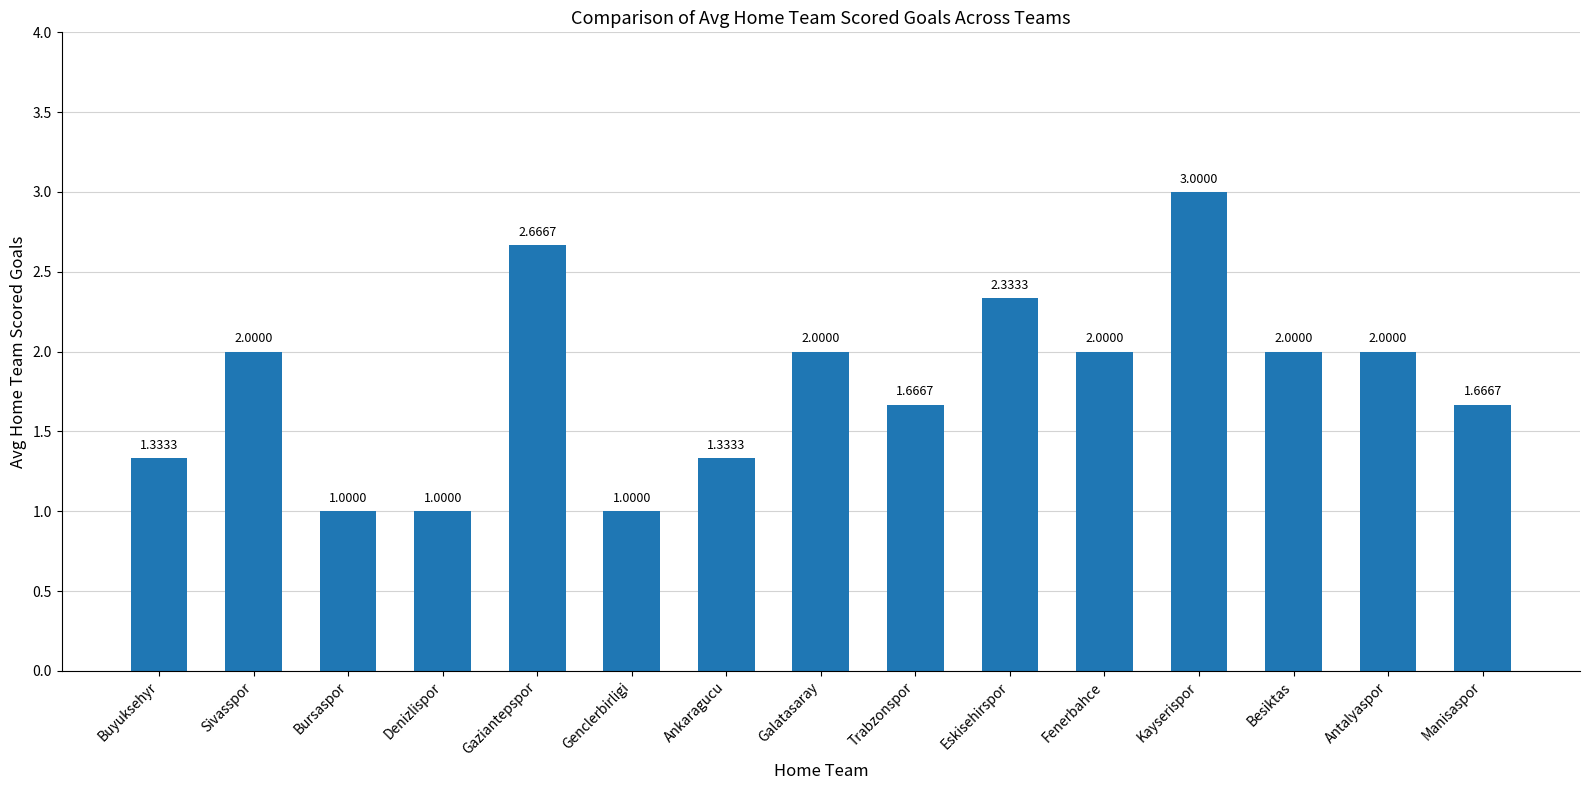

What is the smallest value displayed?

1.0